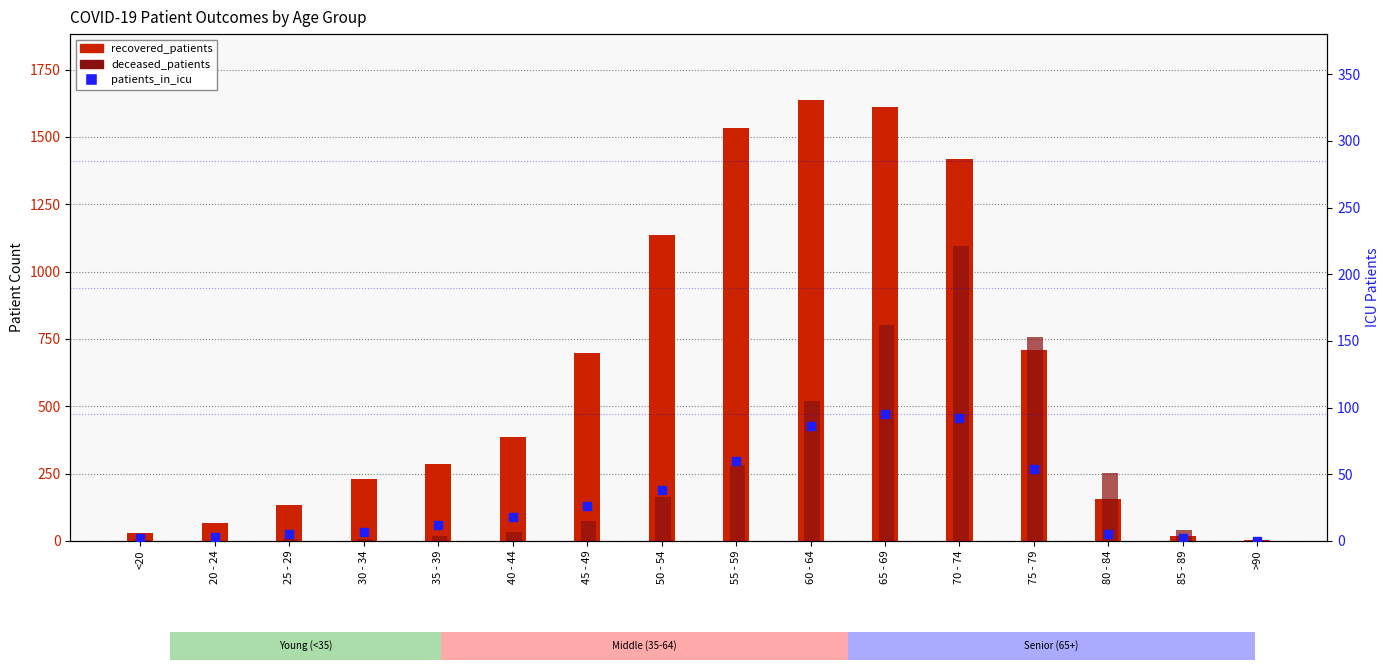

What are all the series names shown in the legend?

recovered_patients, deceased_patients, patients_in_icu